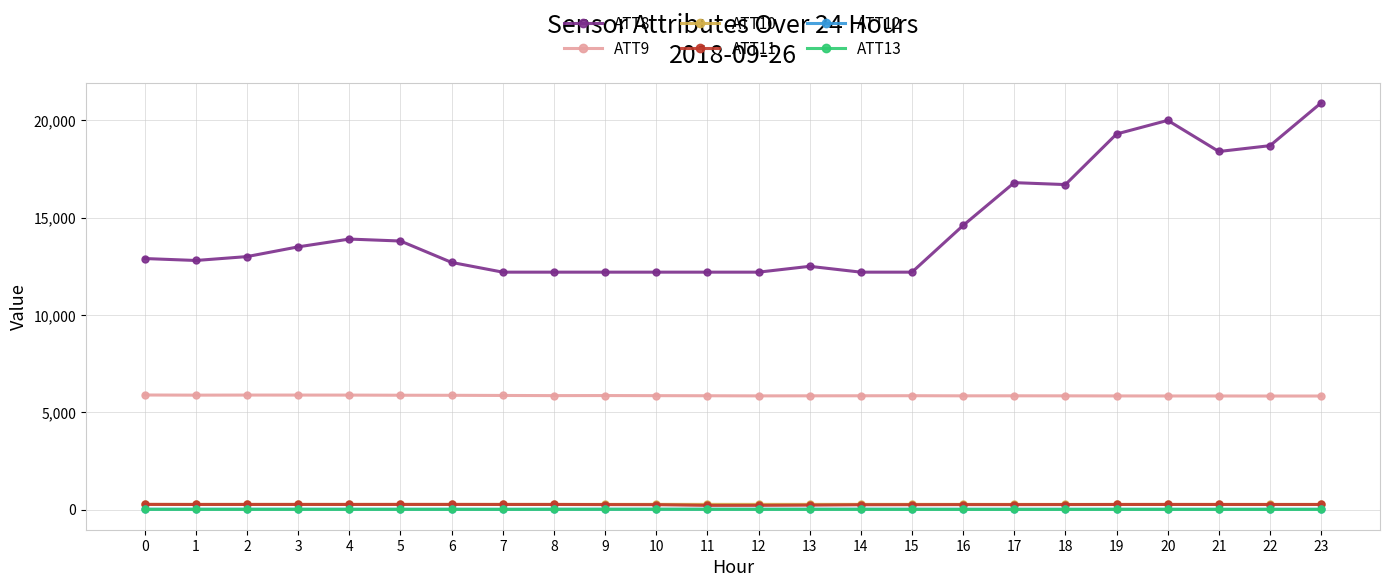

Is it true that ATT9 equals 9877.0 at 6?

False